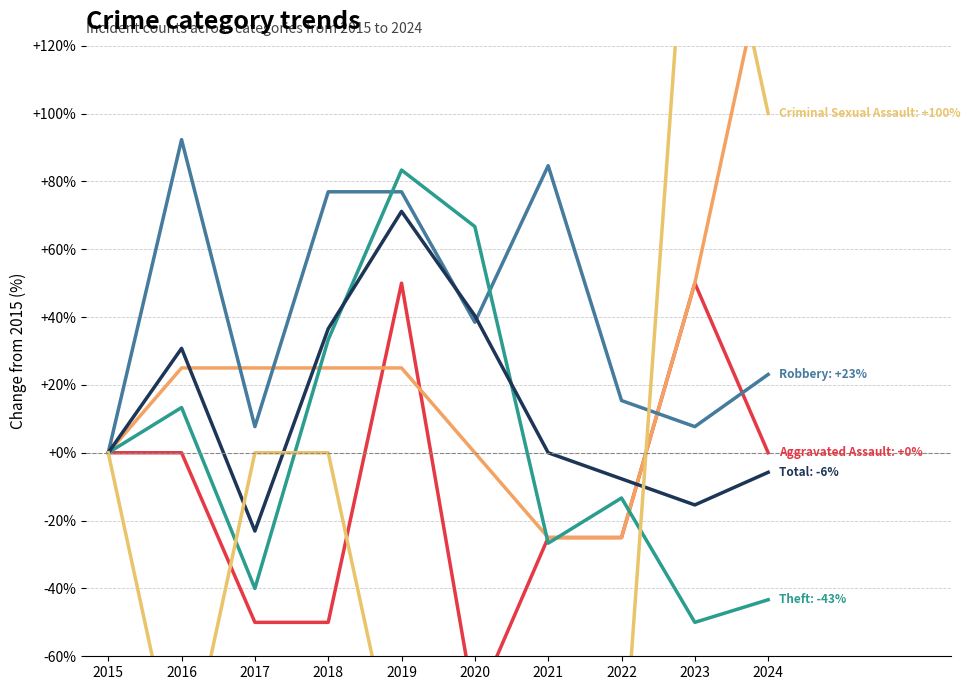

Does the chart display data point markers on the line(s)?

No